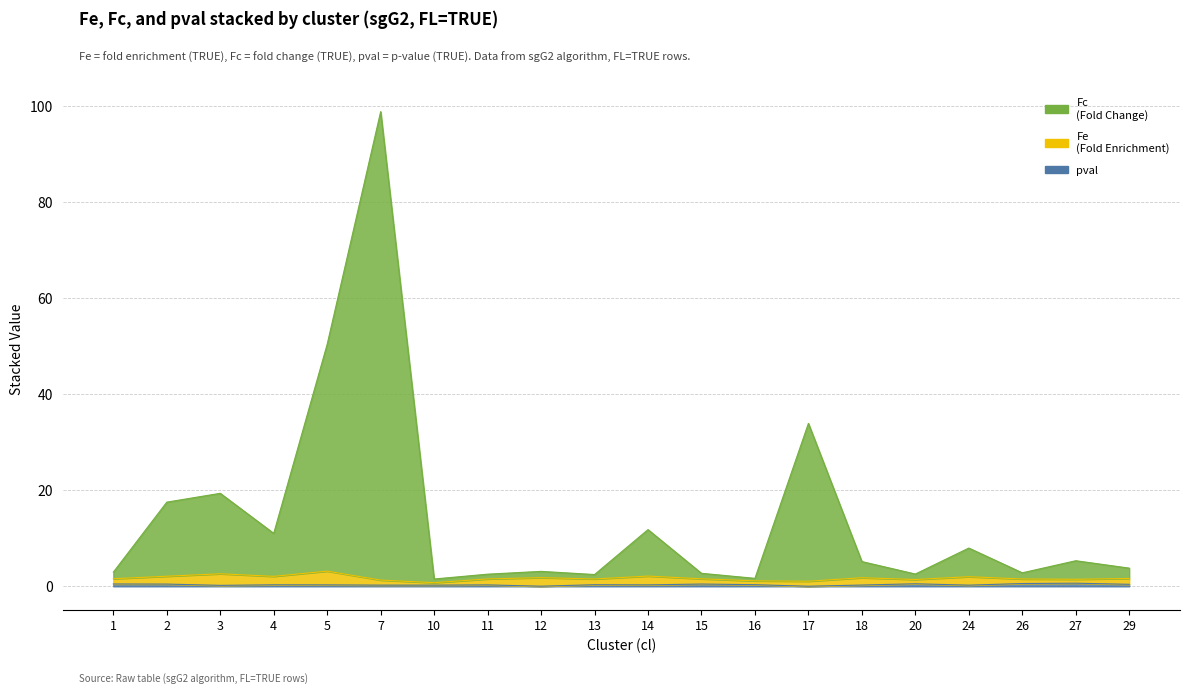

Where is the first local maximum for pval?

4